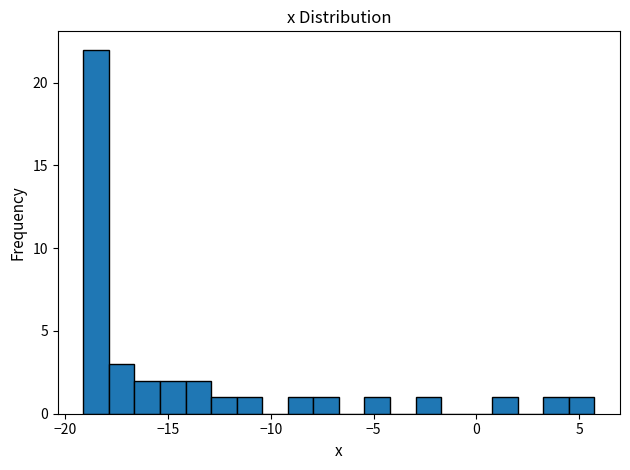

Read against the x-axis, roughly where is the centre of the tallest bar?

-18.5